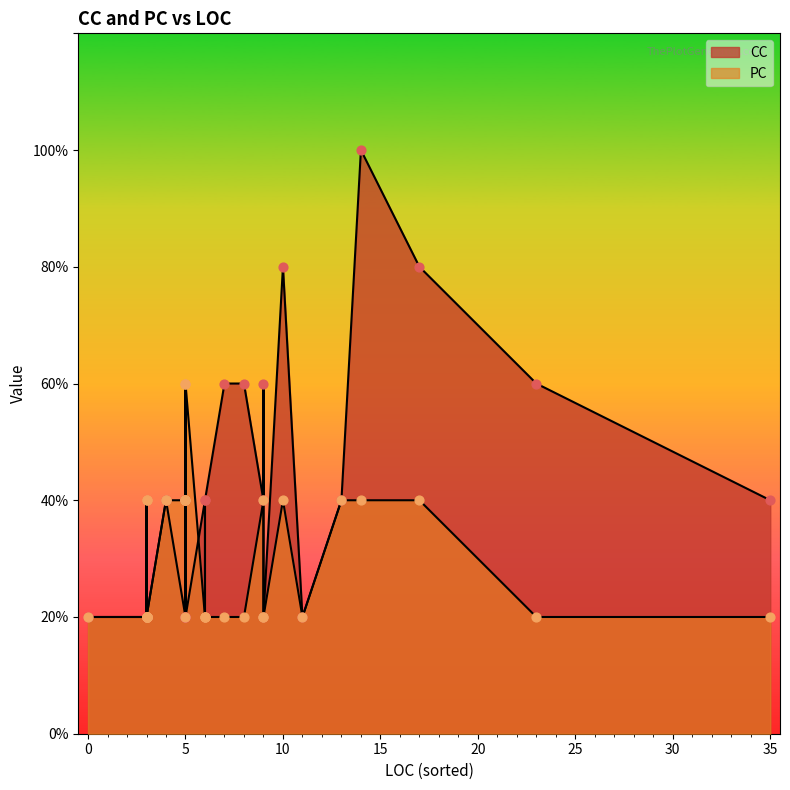

Which series has the largest Y range (max minus min)?

CC